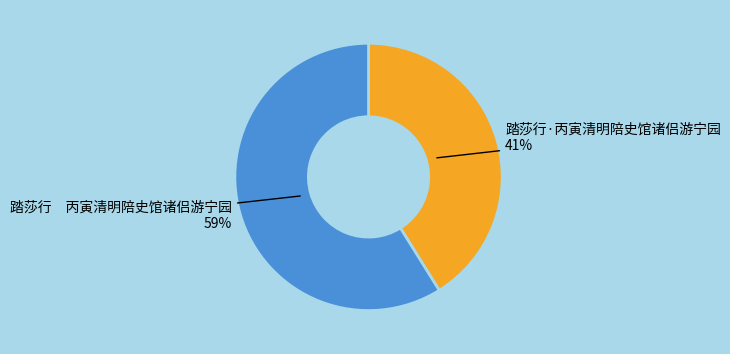

What is the ratio of the value at 踏莎行 丙寅清明陪史馆诸侣游宁园 to the value at 踏莎行·丙寅清明陪史馆诸侣游宁园?

1.4